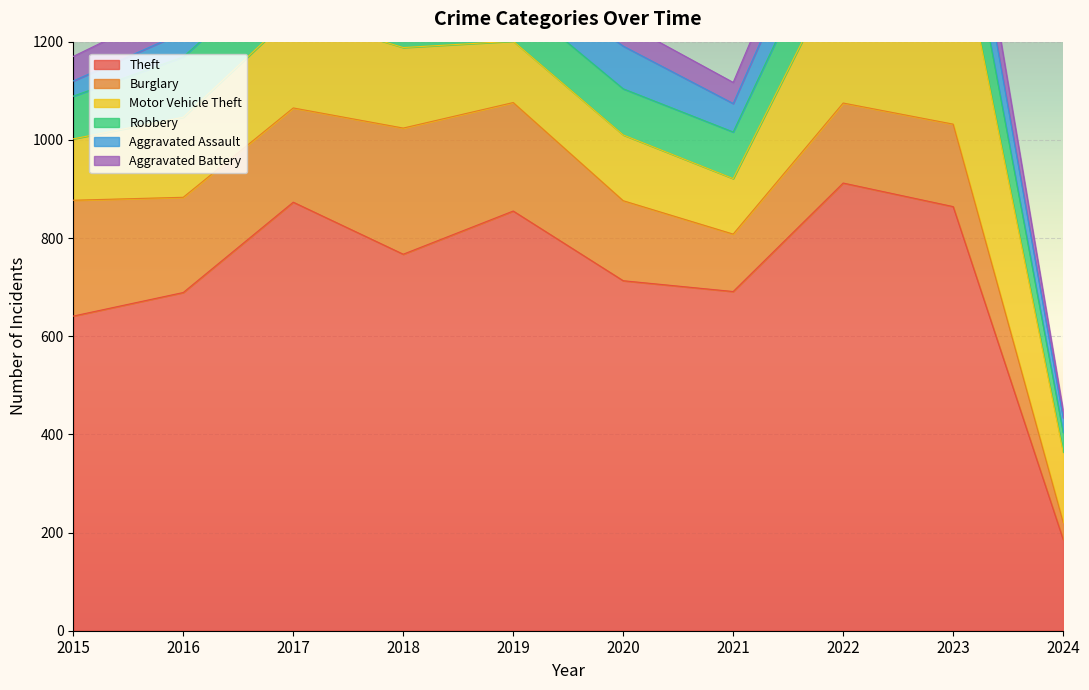

Reading right to left, what are all the values shown in this chart?

Theft: 186	864	912	691	713	855	767	873	689	641
Burglary: 35	168	163	117	163	221	257	192	194	236
Motor Vehicle Theft: 143	443	291	113	134	125	164	191	163	125
Robbery: 40	128	125	95	94	89	130	115	123	87
Aggravated Assault: 30	93	89	58	87	61	72	59	50	31
Aggravated Battery: 14	83	66	43	48	45	52	54	60	50